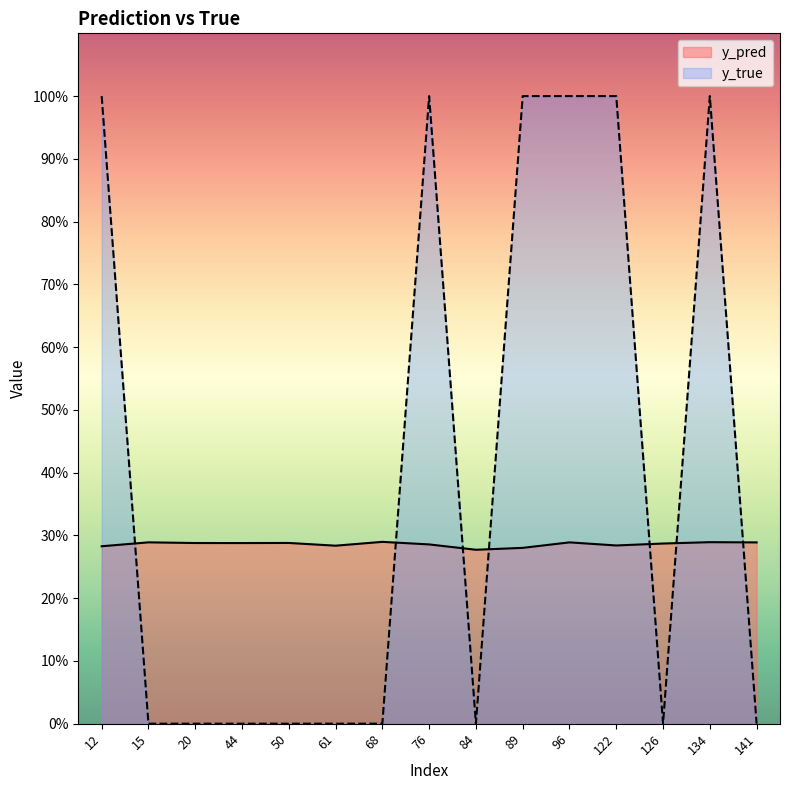

What are all the series names shown in the legend?

y_pred, y_true